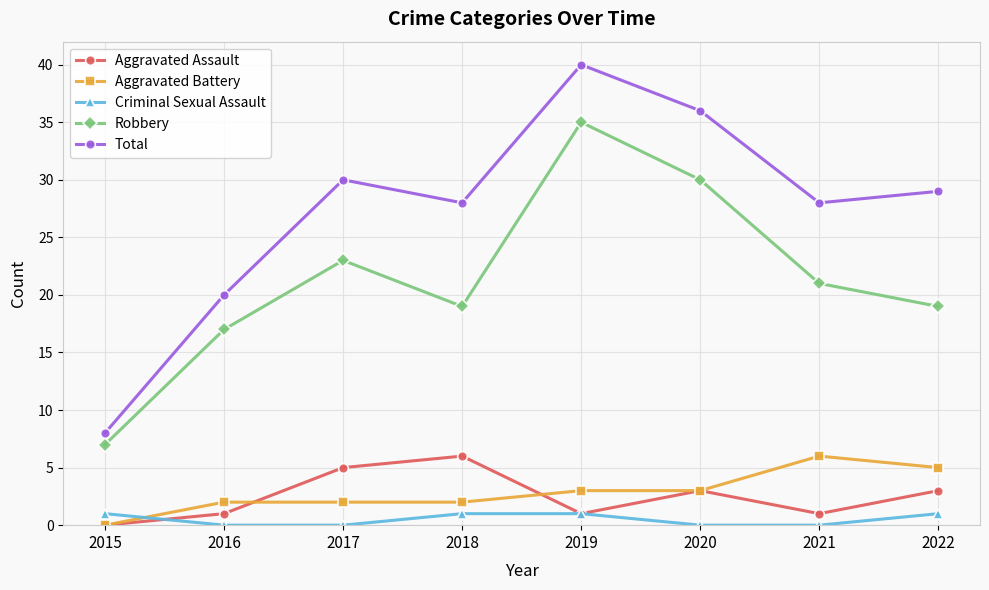

Is it true that Robbery equals 21 at 2021?

True